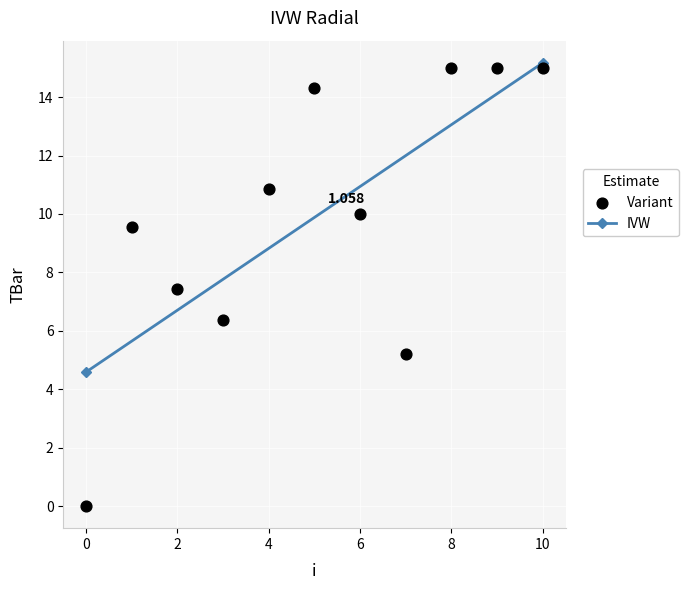

How many data points are displayed?

11